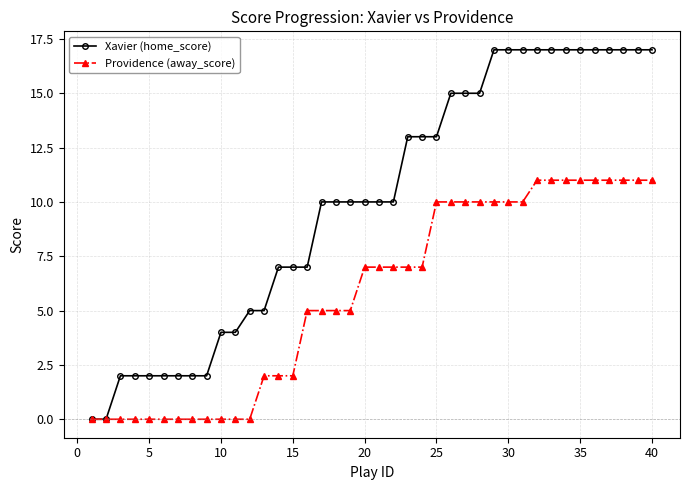

Rank the series by their average value, from lowest to highest.

Providence (away_score), Xavier (home_score)